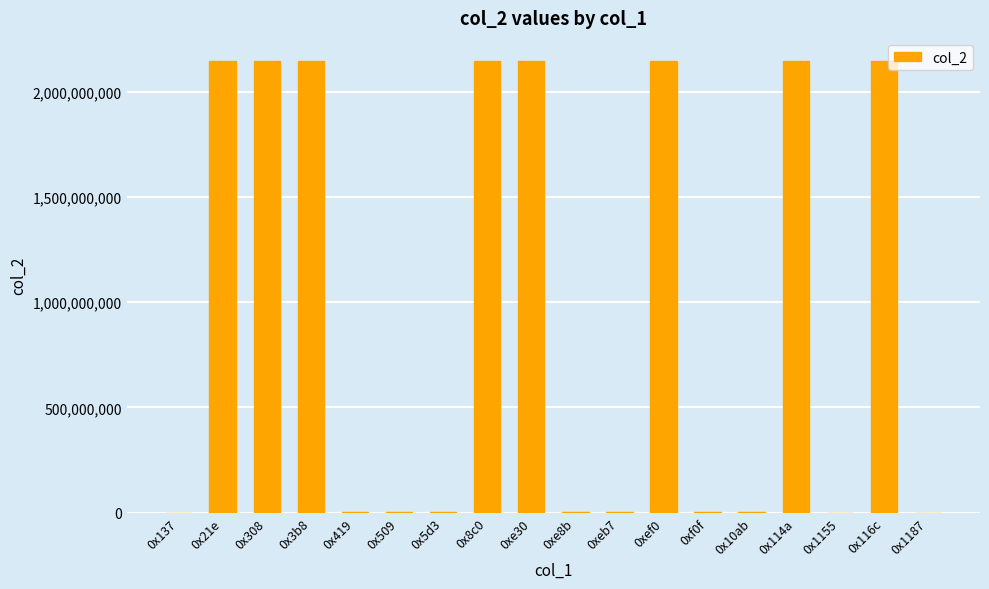

What is the sum of all values?

17203779841